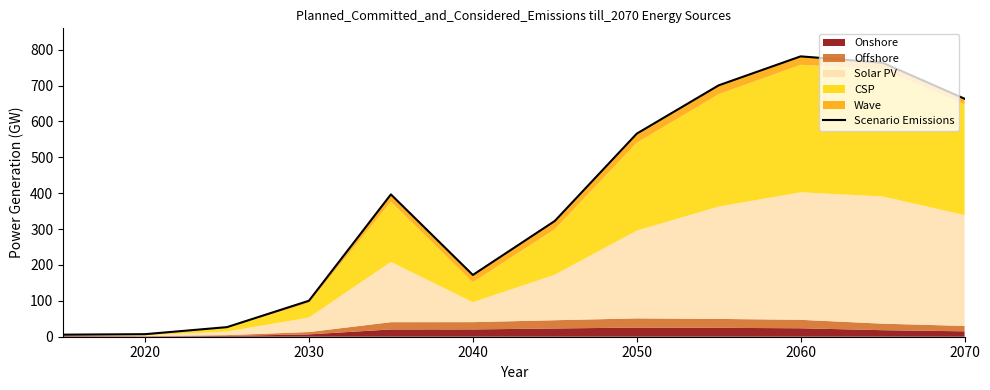

What is the difference between the second highest and minimum values?

758.1